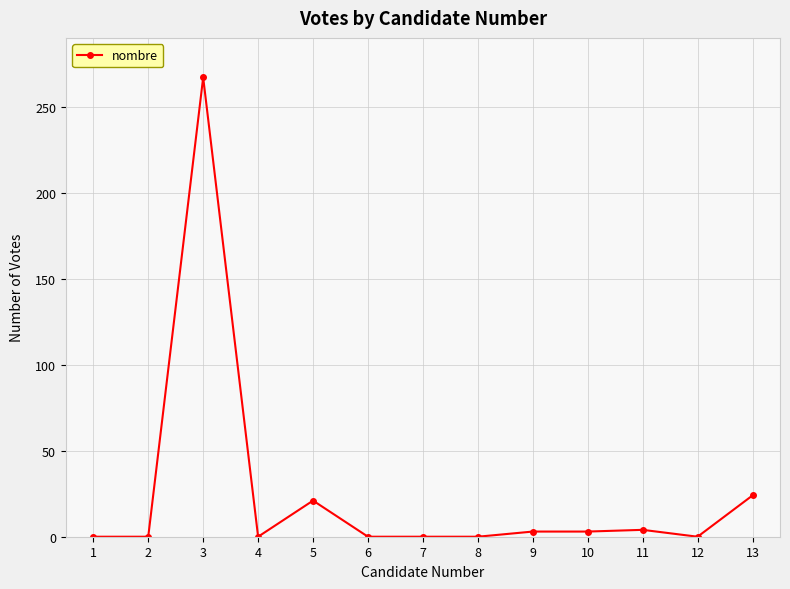

What is the sum of all values?

322